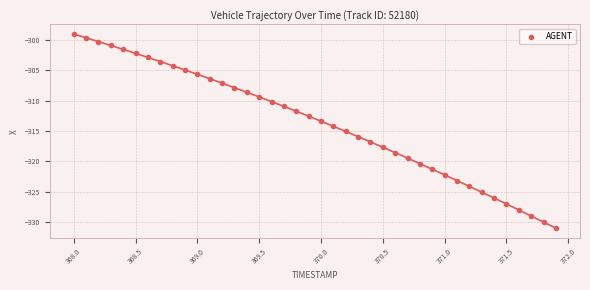

What is the range of Y values (max minus min)?

32.0